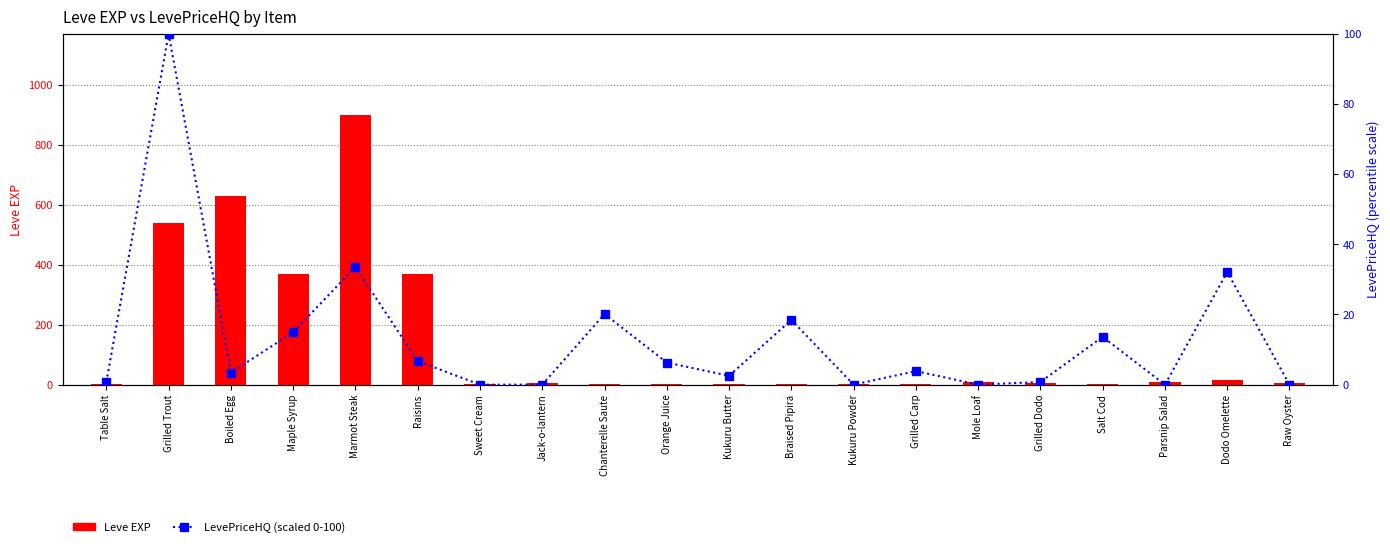

Rank the series at Braised Pipira from highest to lowest value.

LevePriceHQ (scaled 0-100), Leve EXP